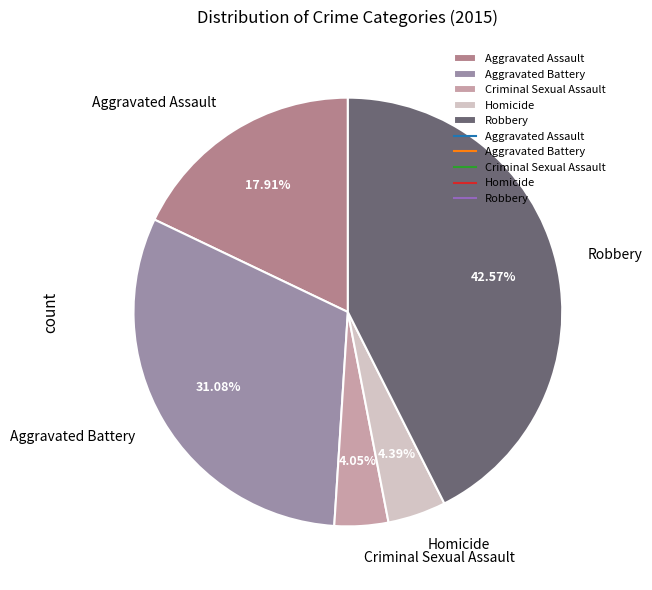

Is Homicide the majority of the pie?

No